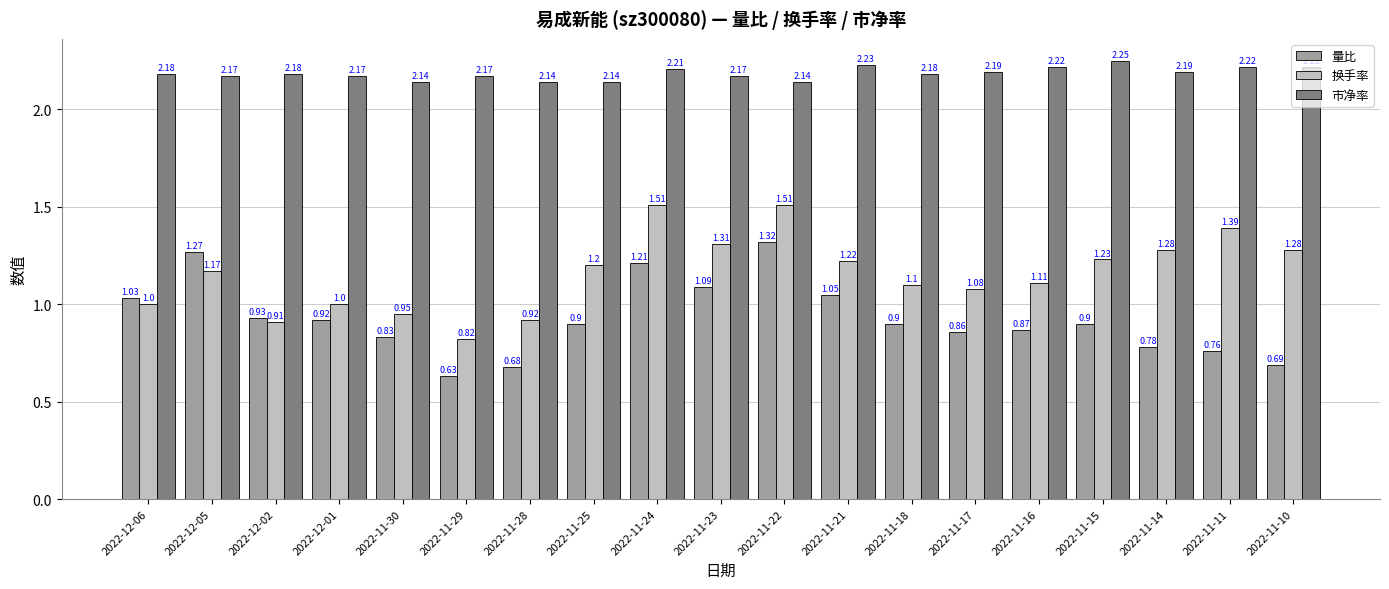

Between 2022-11-14 and 2022-11-11, which series saw the biggest shift?

换手率